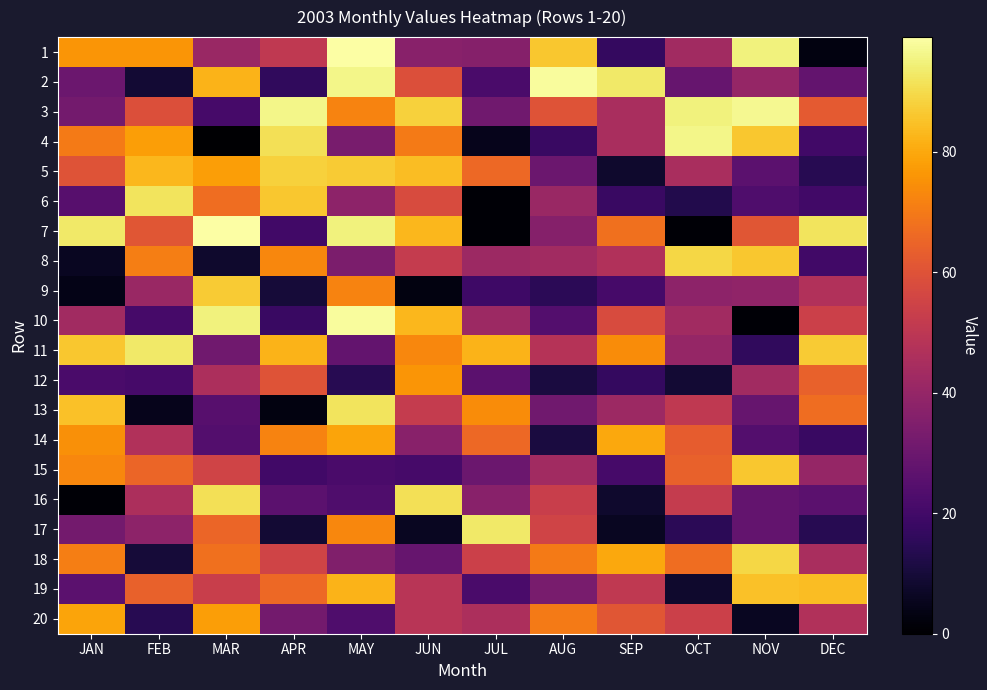

At MAY, list the series in order from smallest to largest.

12, 15, 16, 20, 11, 4, 8, 18, 6, 3, 9, 17, 14, 19, 5, 13, 7, 2, 10, 1